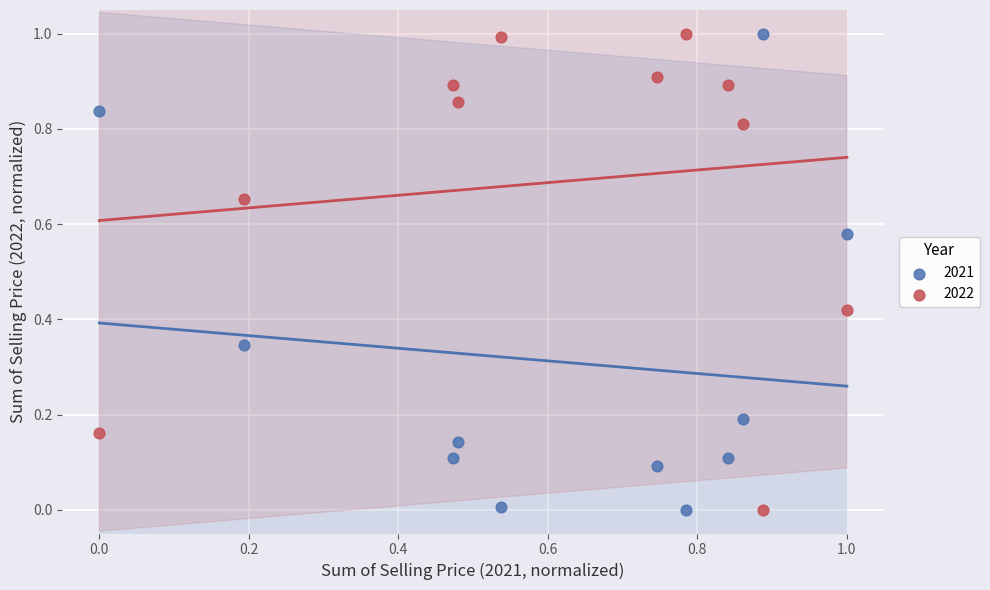

What is the X range (max minus min) for the scatter plot?

1.0